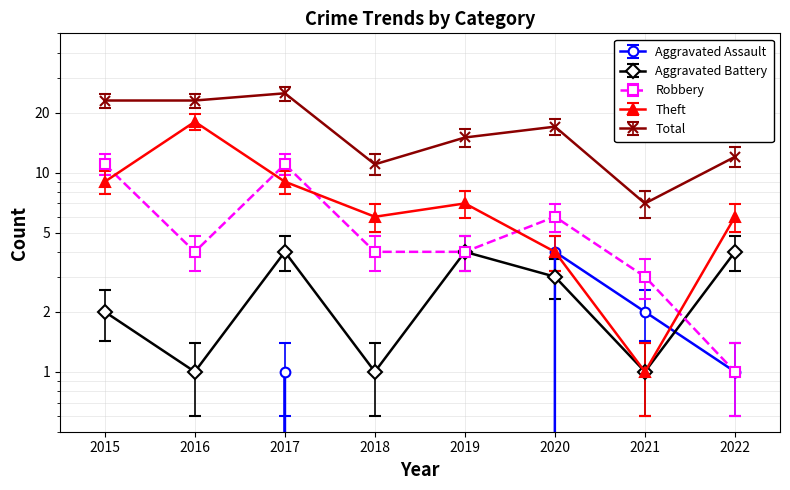

Is it true that Aggravated Battery equals 4 at 2019?

True